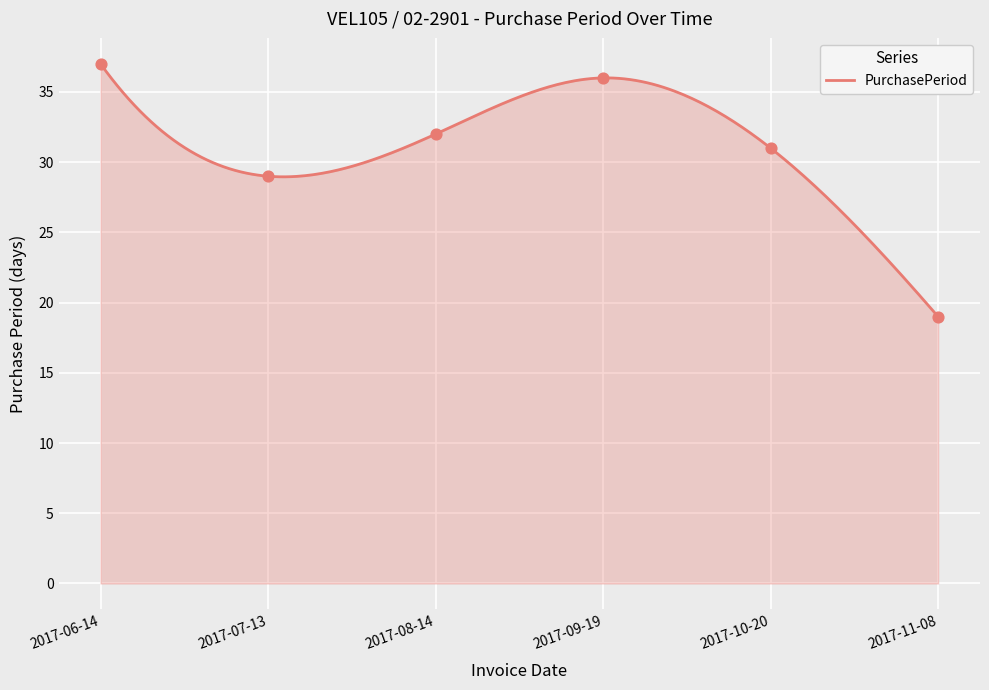

What is the change in value from 2017-07-13 to 2017-08-14?

+3